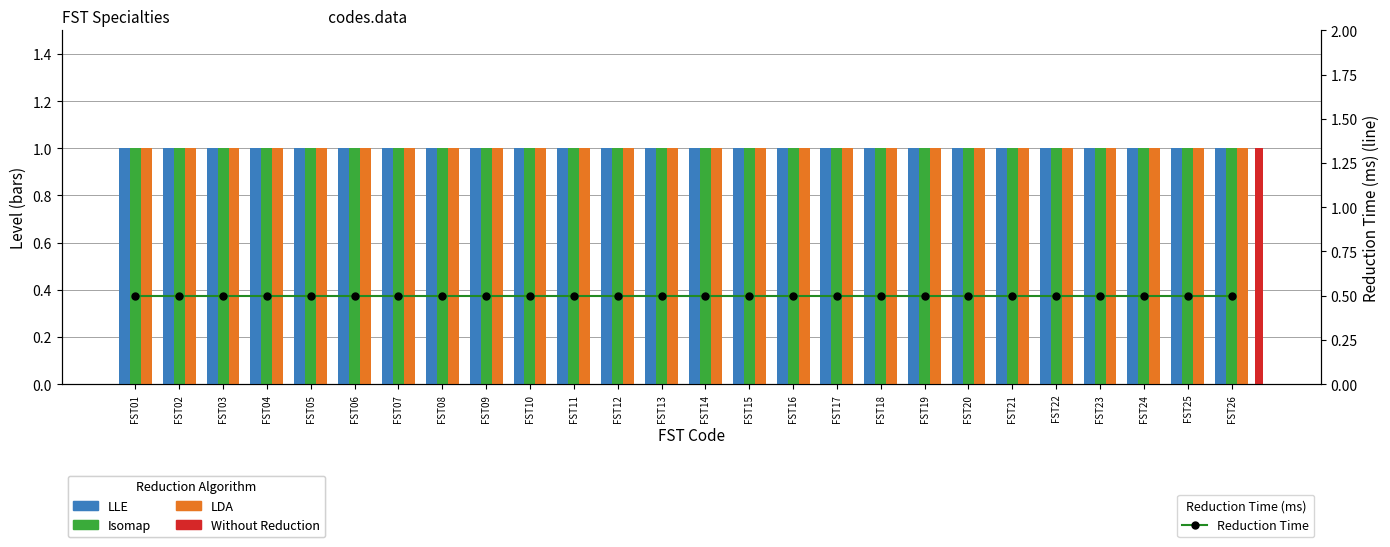

Reading right to left, list all the values displayed in this chart.

LLE: FST26=1.0	FST25=1.0	FST24=1.0	FST23=1.0	FST22=1.0	FST21=1.0	FST20=1.0	FST19=1.0	FST18=1.0	FST17=1.0	FST16=1.0	FST15=1.0	FST14=1.0	FST13=1.0	FST12=1.0	FST11=1.0	FST10=1.0	FST09=1.0	FST08=1.0	FST07=1.0	FST06=1.0	FST05=1.0	FST04=1.0	FST03=1.0	FST02=1.0	FST01=1.0
Isomap: FST26=1.0	FST25=1.0	FST24=1.0	FST23=1.0	FST22=1.0	FST21=1.0	FST20=1.0	FST19=1.0	FST18=1.0	FST17=1.0	FST16=1.0	FST15=1.0	FST14=1.0	FST13=1.0	FST12=1.0	FST11=1.0	FST10=1.0	FST09=1.0	FST08=1.0	FST07=1.0	FST06=1.0	FST05=1.0	FST04=1.0	FST03=1.0	FST02=1.0	FST01=1.0
LDA: FST26=1.0	FST25=1.0	FST24=1.0	FST23=1.0	FST22=1.0	FST21=1.0	FST20=1.0	FST19=1.0	FST18=1.0	FST17=1.0	FST16=1.0	FST15=1.0	FST14=1.0	FST13=1.0	FST12=1.0	FST11=1.0	FST10=1.0	FST09=1.0	FST08=1.0	FST07=1.0	FST06=1.0	FST05=1.0	FST04=1.0	FST03=1.0	FST02=1.0	FST01=1.0
Reduction Time: FST26=0.5	FST25=0.5	FST24=0.5	FST23=0.5	FST22=0.5	FST21=0.5	FST20=0.5	FST19=0.5	FST18=0.5	FST17=0.5	FST16=0.5	FST15=0.5	FST14=0.5	FST13=0.5	FST12=0.5	FST11=0.5	FST10=0.5	FST09=0.5	FST08=0.5	FST07=0.5	FST06=0.5	FST05=0.5	FST04=0.5	FST03=0.5	FST02=0.5	FST01=0.5